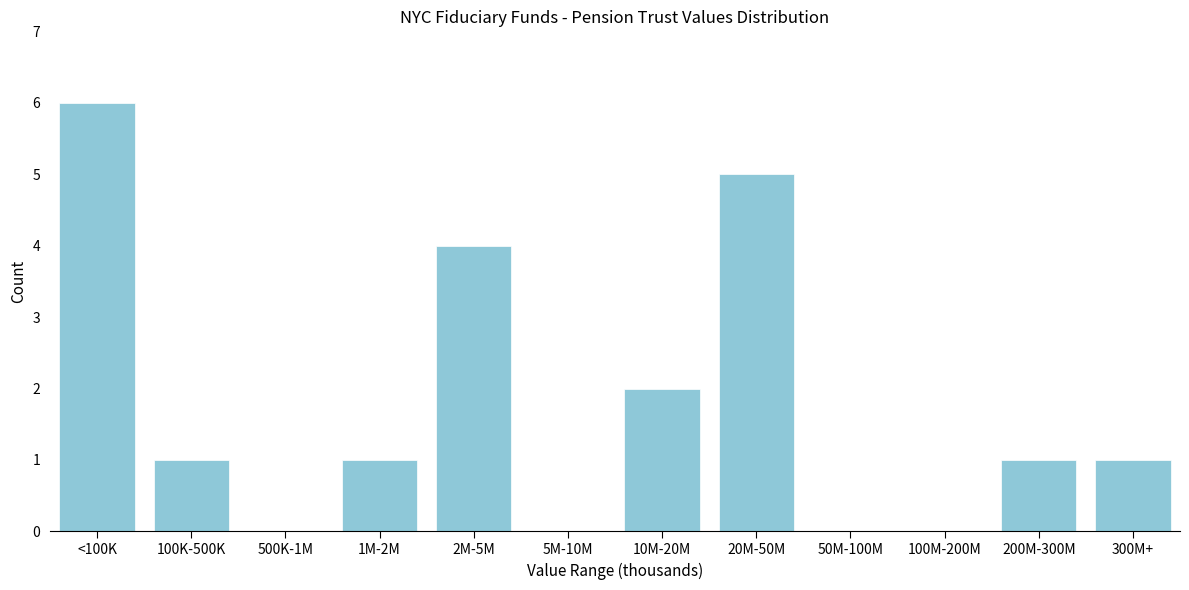

Reading left to right, what are all the values shown in this chart?

<100K=6	100K-500K=1	500K-1M=0	1M-2M=1	2M-5M=4	5M-10M=0	10M-20M=2	20M-50M=5	50M-100M=0	100M-200M=0	200M-300M=1	300M+=1